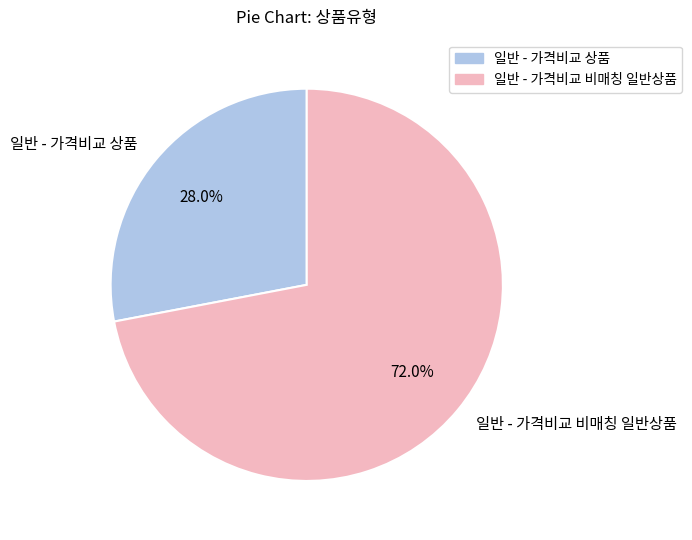

How many slices are in this pie chart?

2